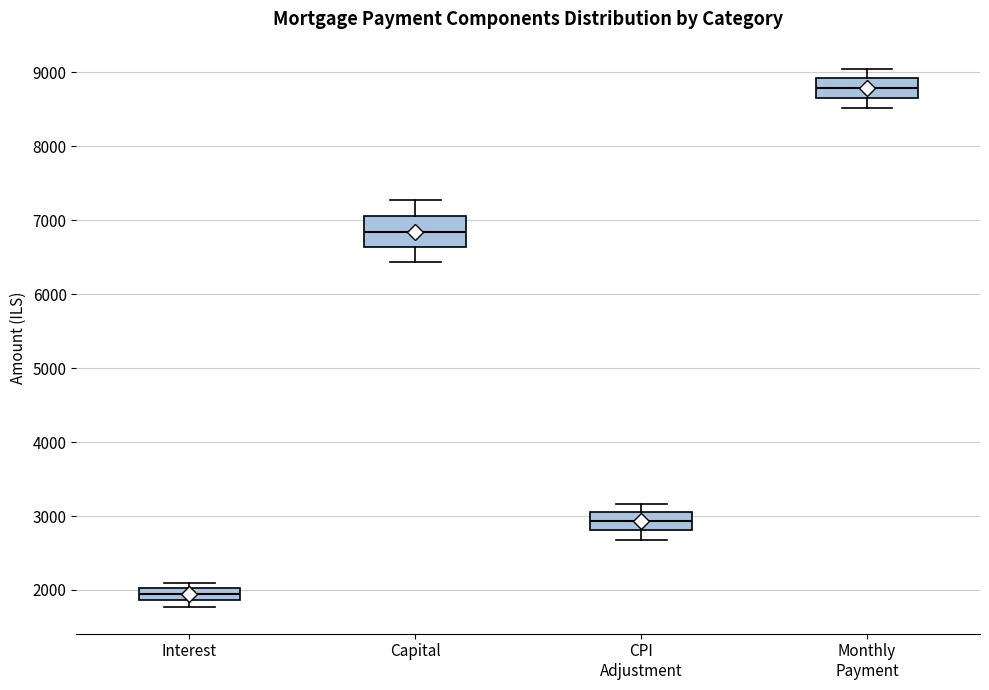

Where is the upper edge of the box for Interest on the y-axis? The values are not printed on the chart, so give them approximately, as read against the axis.

2000